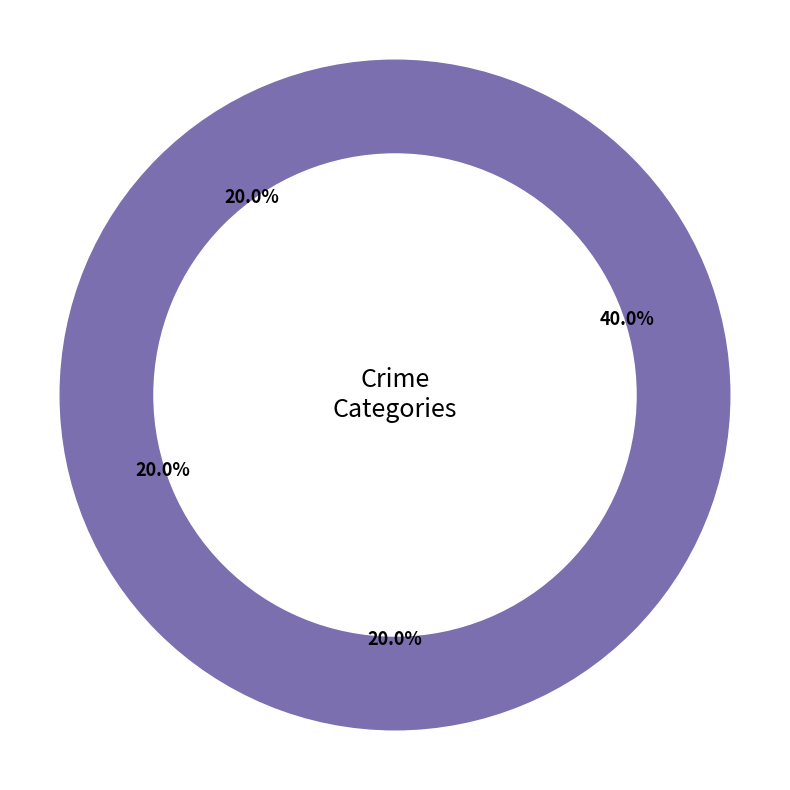

Which category has the biggest portion of the pie?

Aggravated Assault